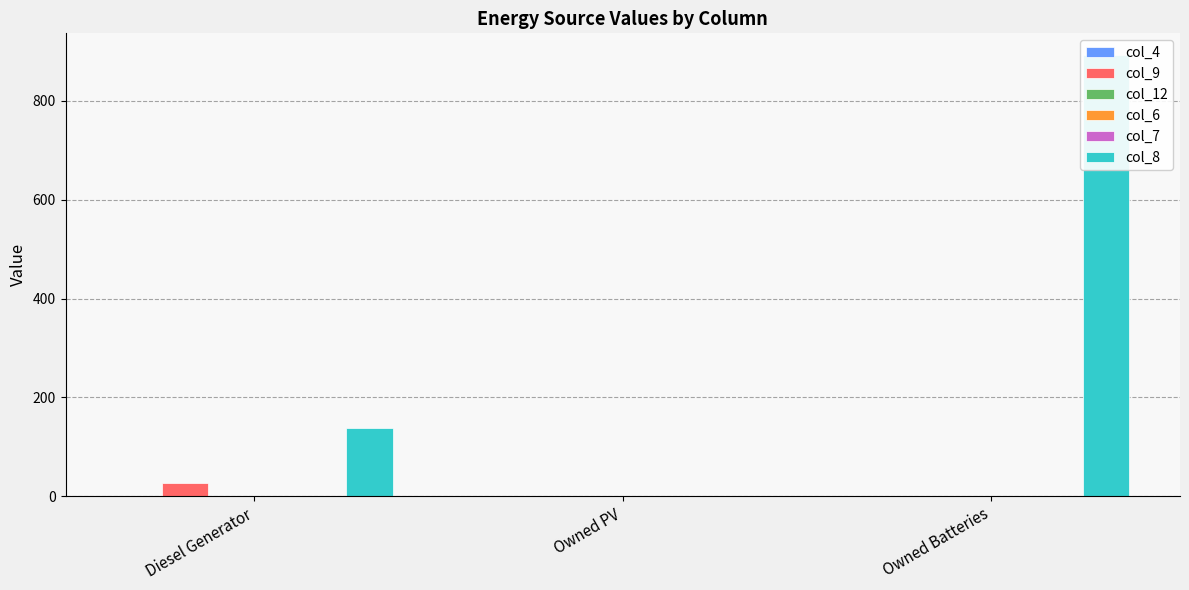

Between Owned Batteries and Diesel Generator, which is larger?

Owned Batteries